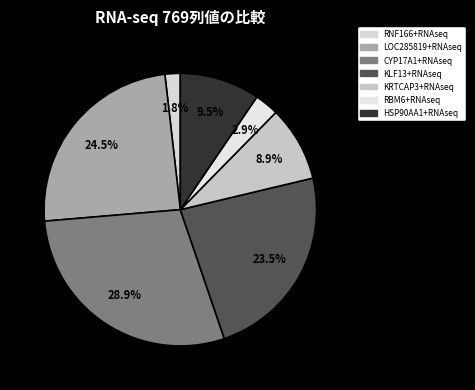

Is there a majority slice in this chart?

No